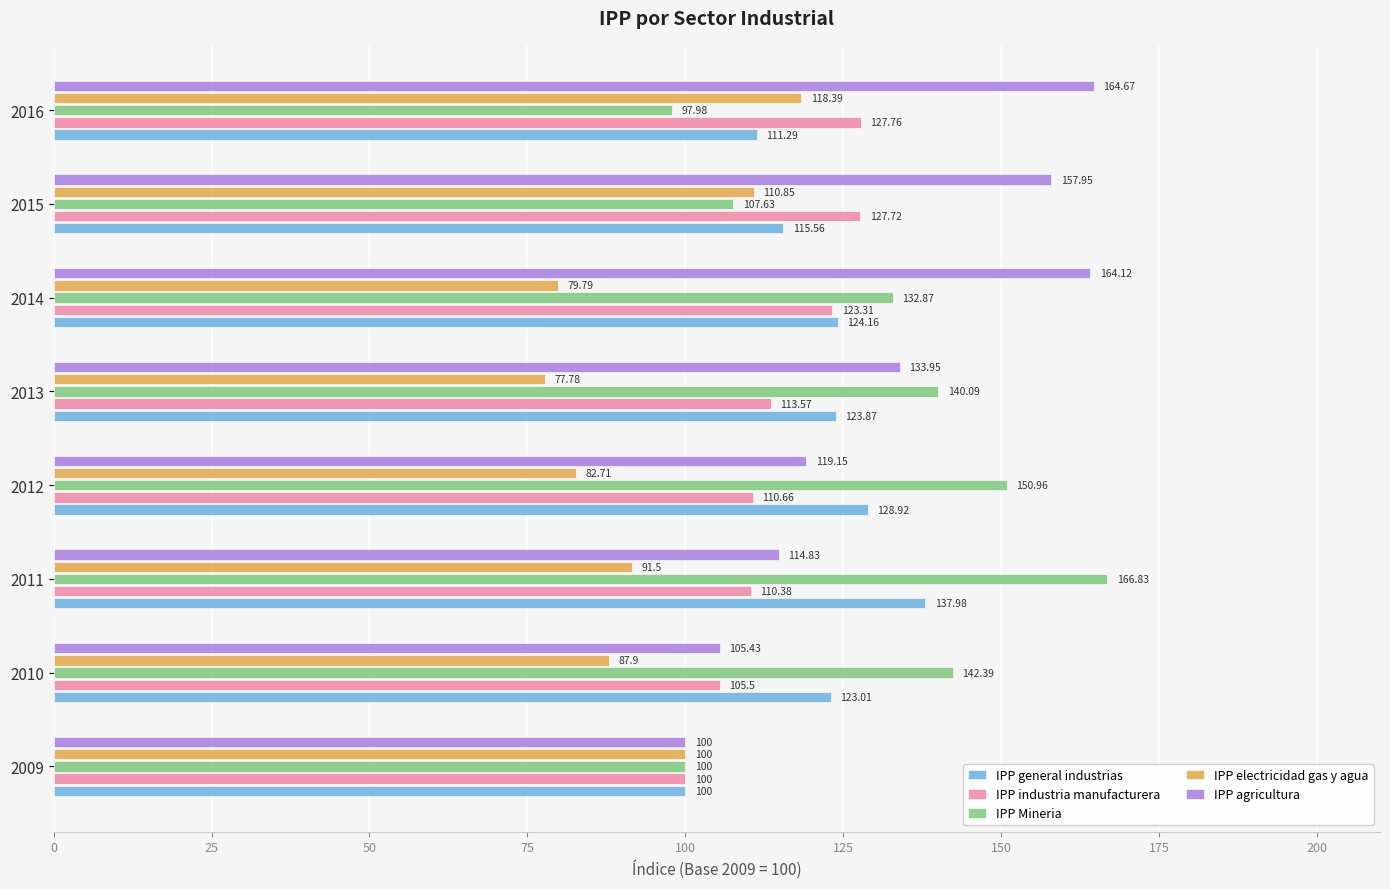

At how many categories does at least one series exceed 81?

8